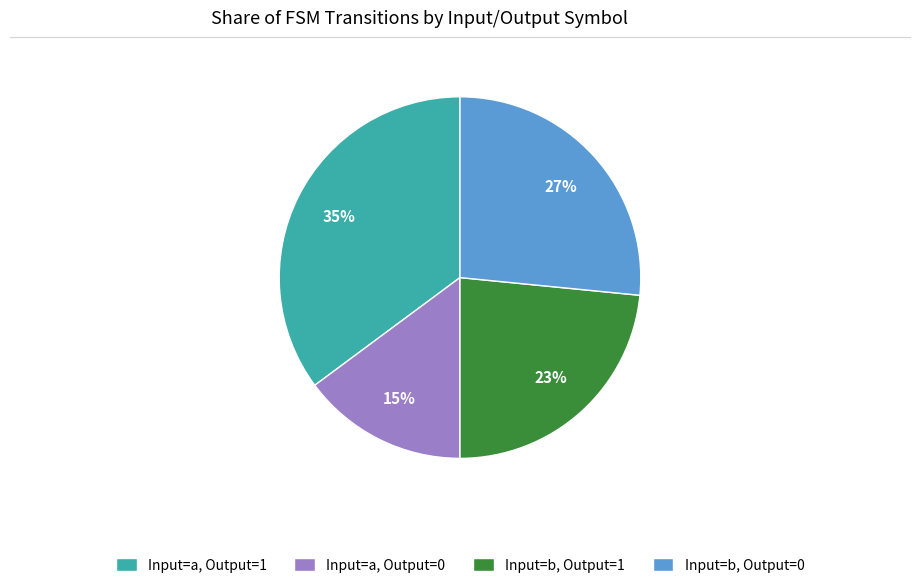

Between Input=a, Output=1 and Input=b, Output=1, which is larger?

Input=a, Output=1